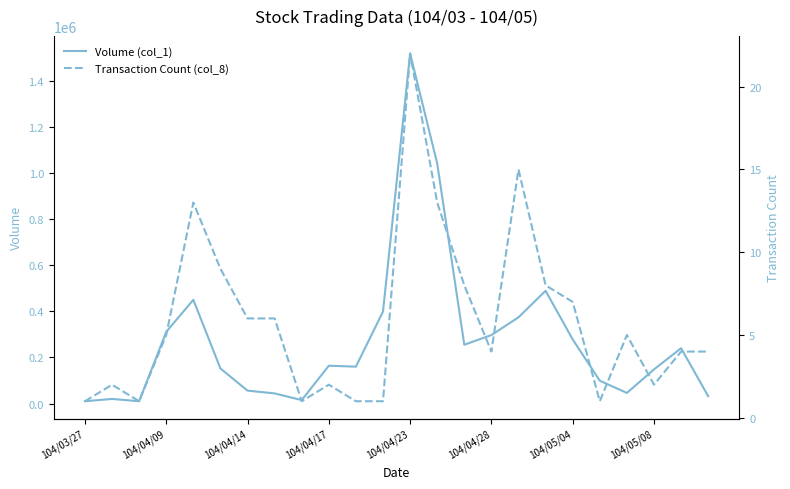

Is it true that Volume (col_1) equals 240000 at 22?

True